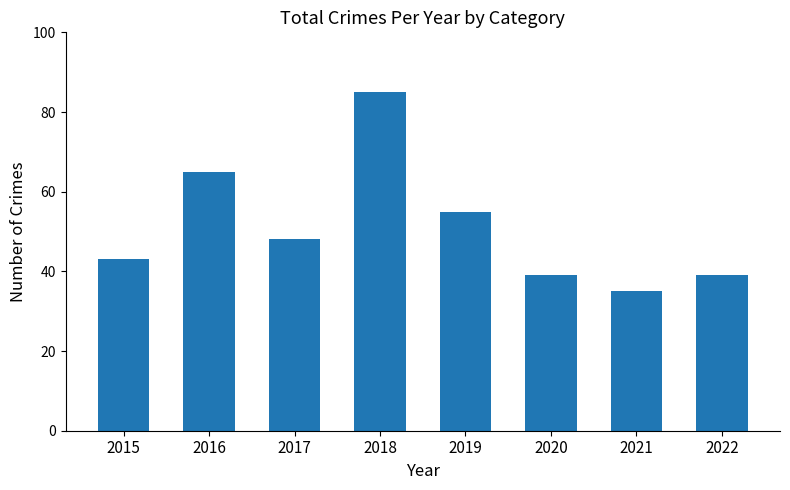

Does the chart contain stacked bars?

No